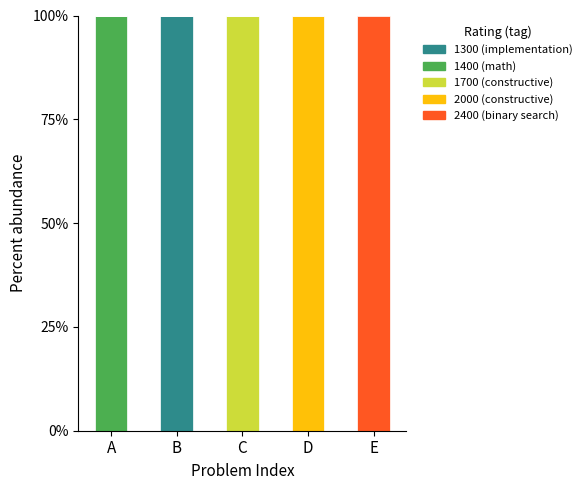

What is the sum of all 1300 (implementation) values?

100